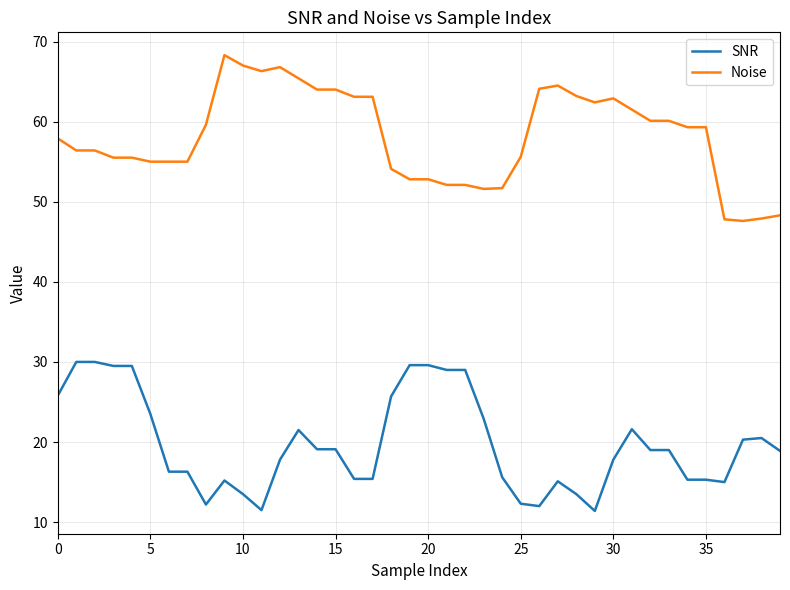

Which series has the largest total across all categories?

Noise